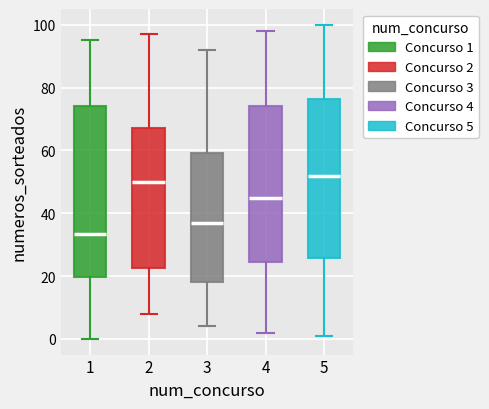

Where is the lower edge of the box at x = 3 on the y-axis? The values are not printed on the chart, so give them approximately, as read against the axis.

18